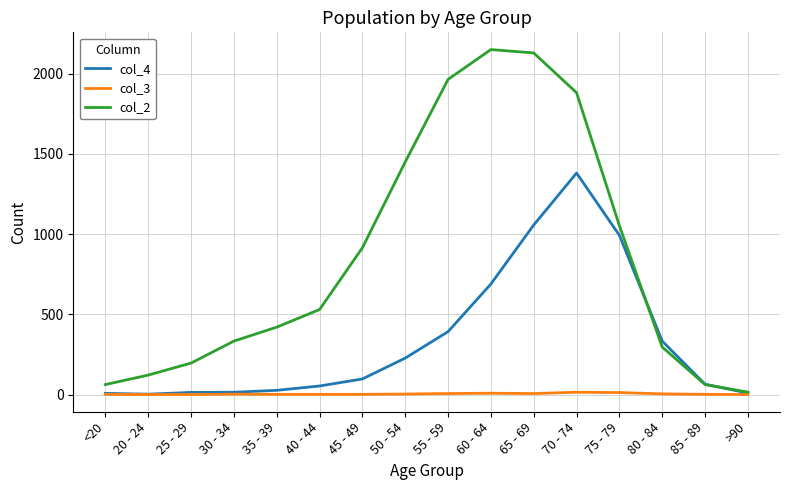

How many lines are shown in the chart?

3